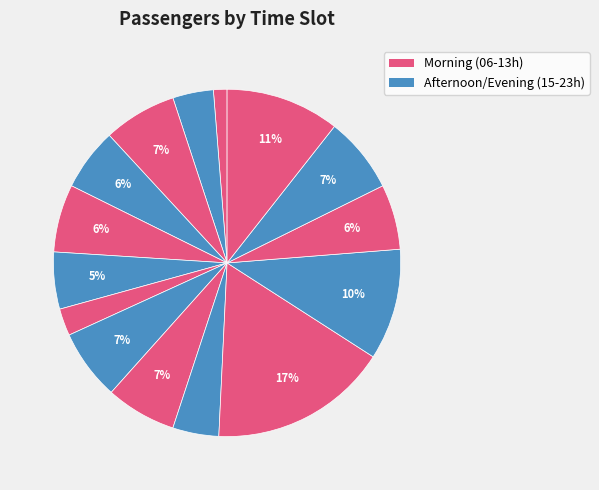

How many slices are in this pie chart?

15